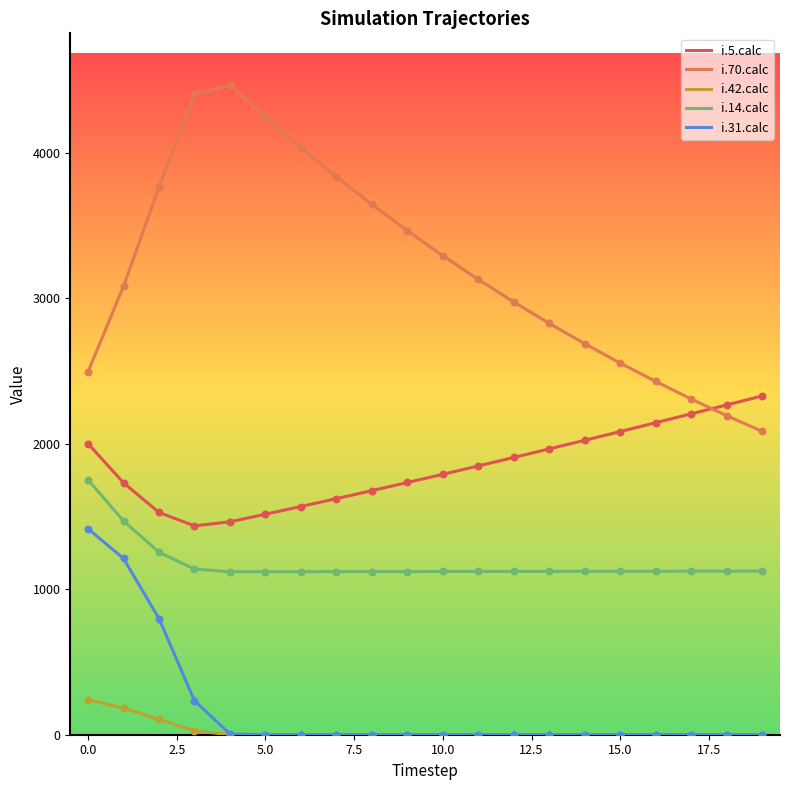

Which series has the largest total across all categories?

i.70.calc